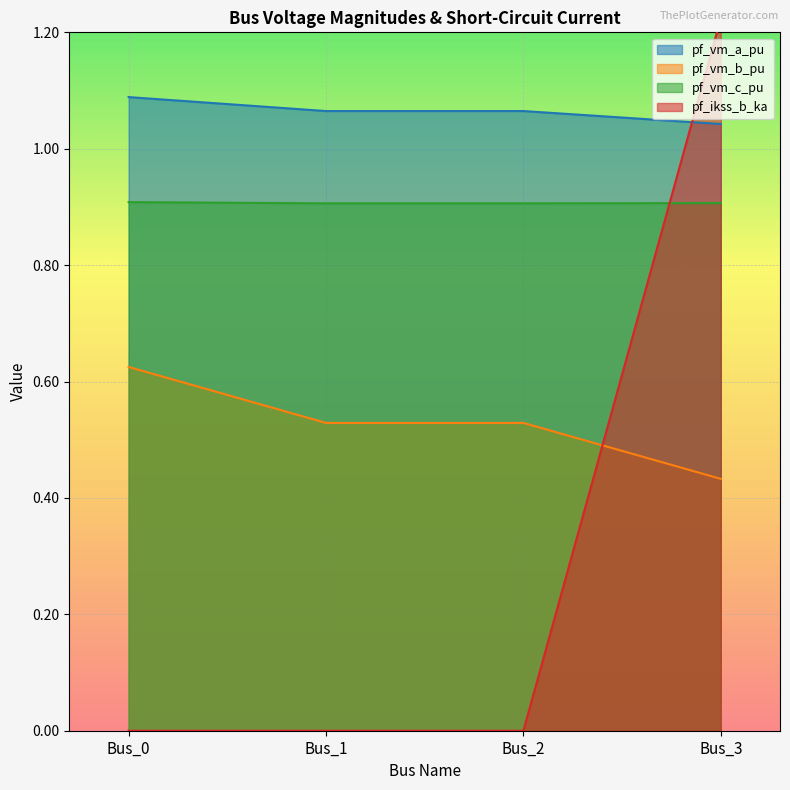

Between which two adjacent categories do pf_vm_b_pu and pf_ikss_b_ka first intersect?

Bus_2 and Bus_3